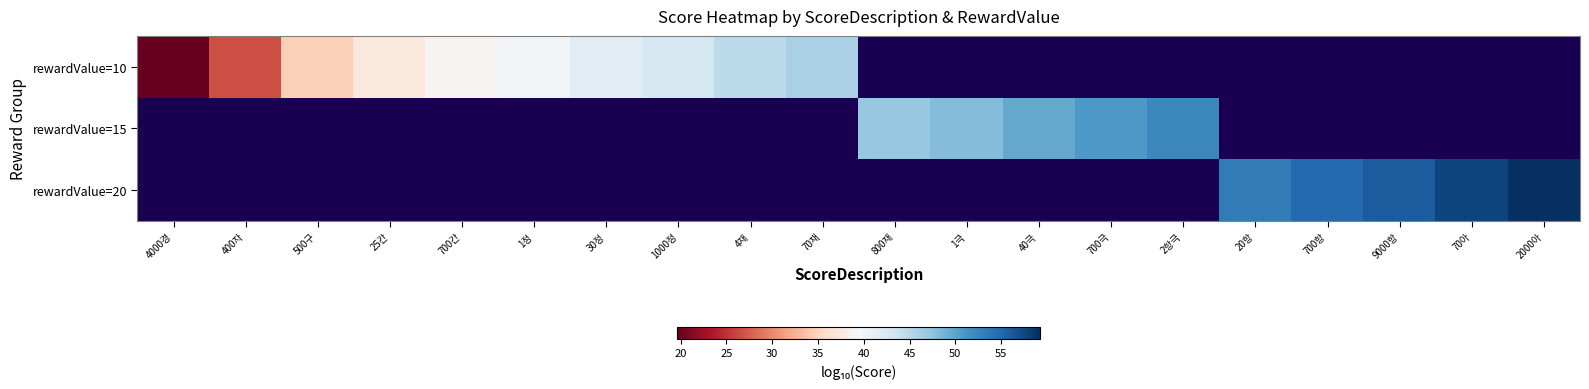

At which category does the chart reach its minimum across all series?

4000경